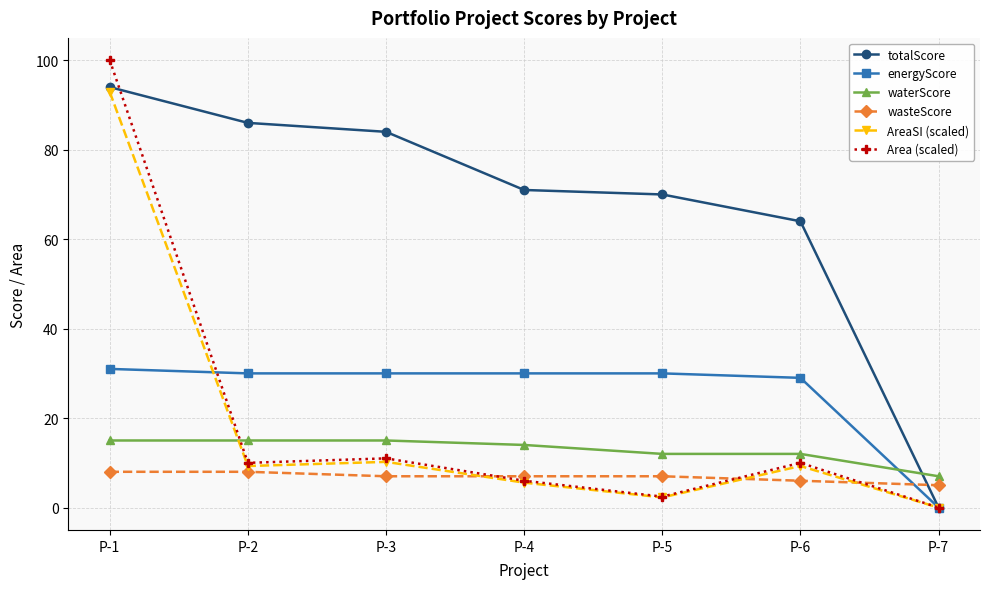

The value of wasteScore at P-6 is 6.0. True or false?

True